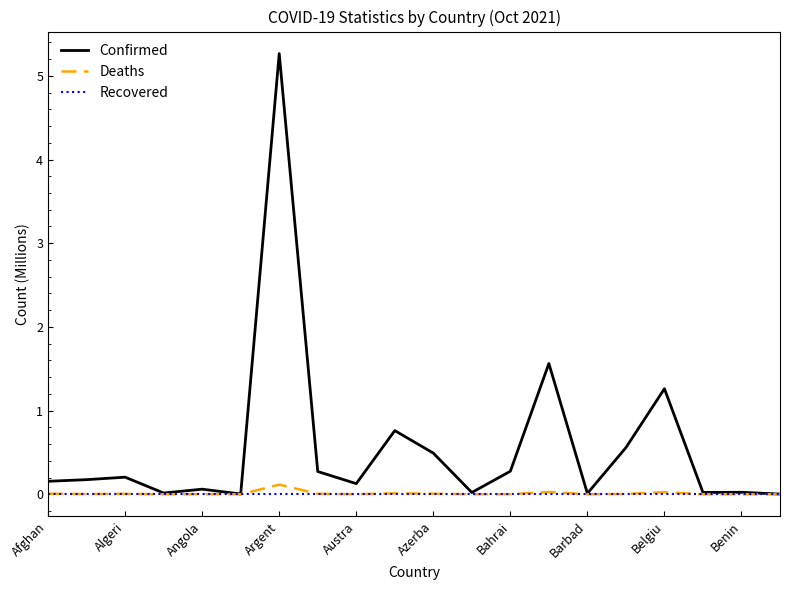

What is the greatest value displayed?

5.3